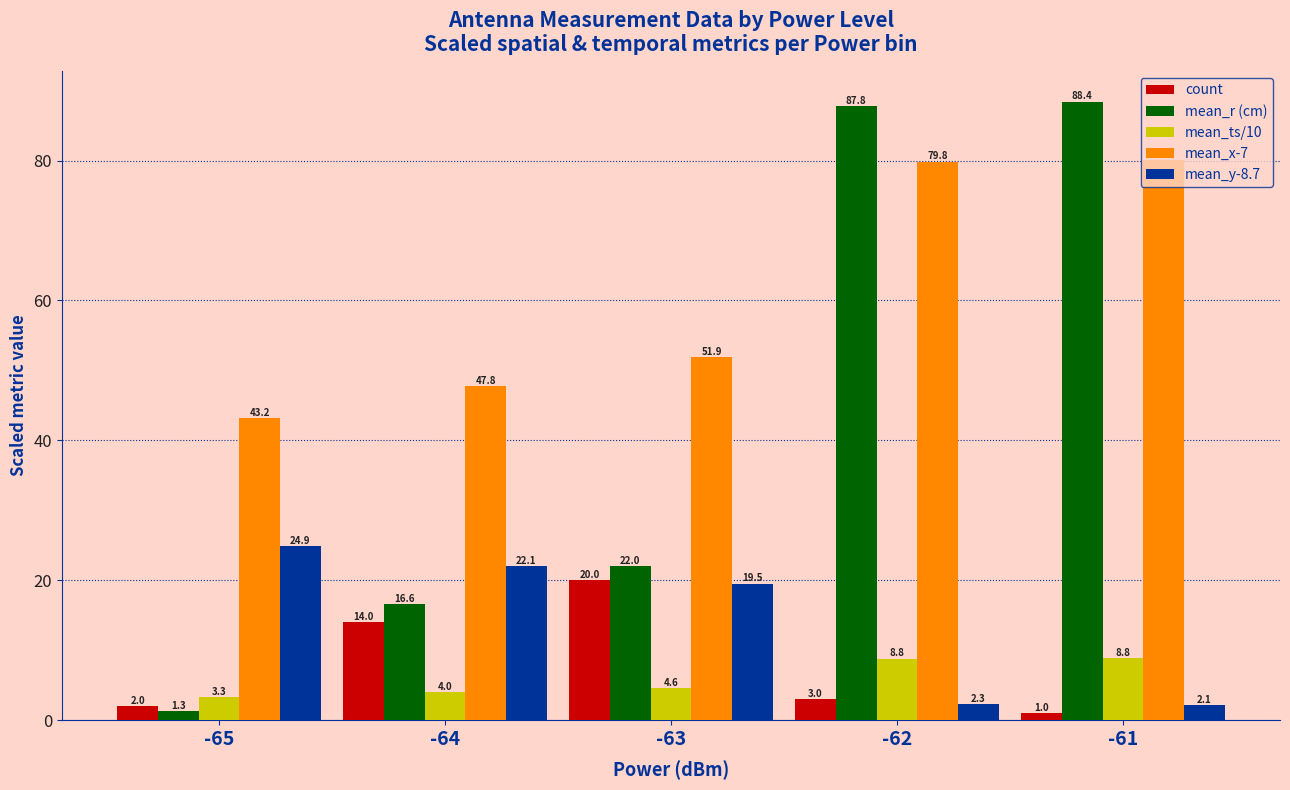

Where is mean_r (cm) nearest to the value 44?

-63